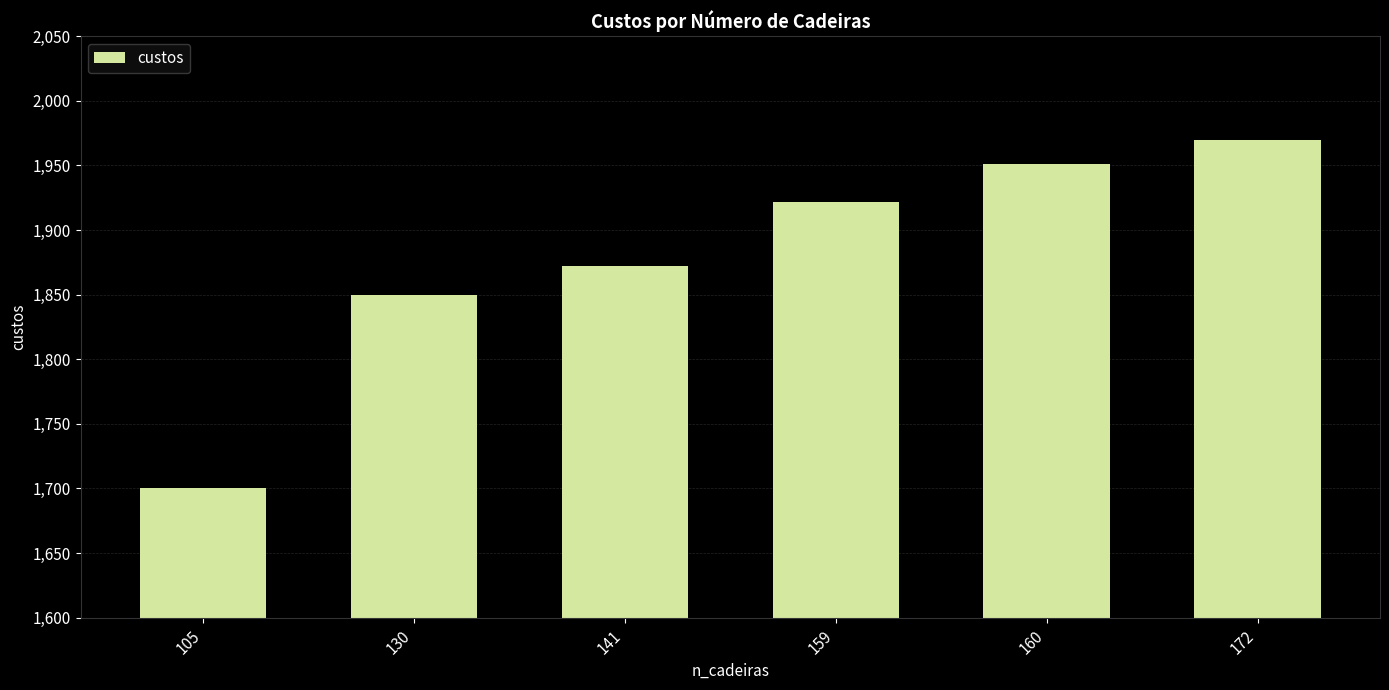

List the labels in order of value, largest first.

172, 160, 159, 141, 130, 105